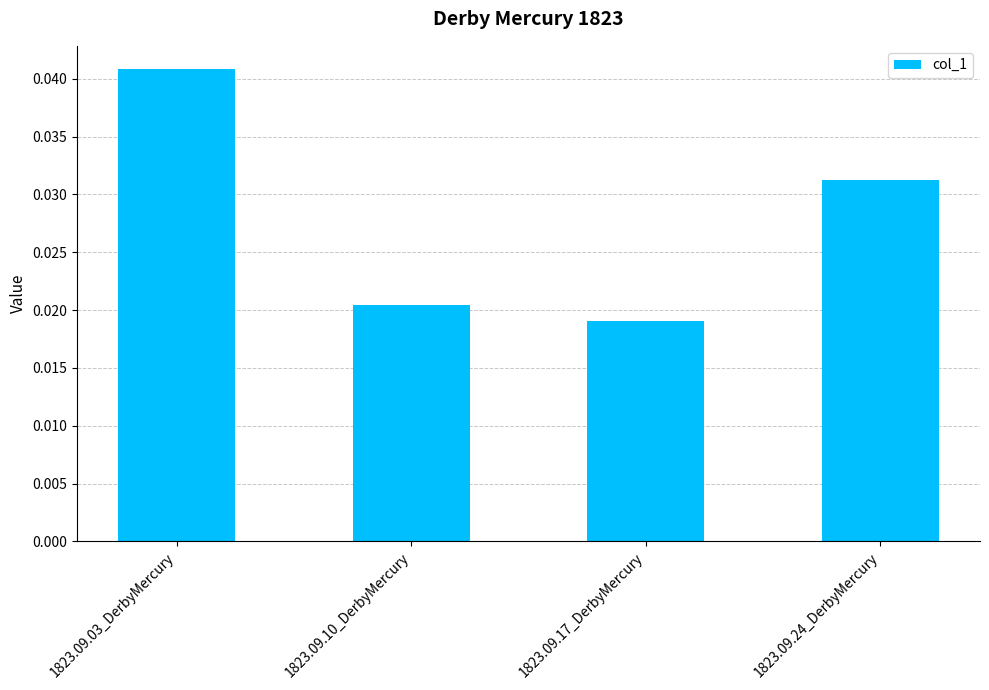

Which label corresponds to the largest value in the chart?

1823.09.03_DerbyMercury